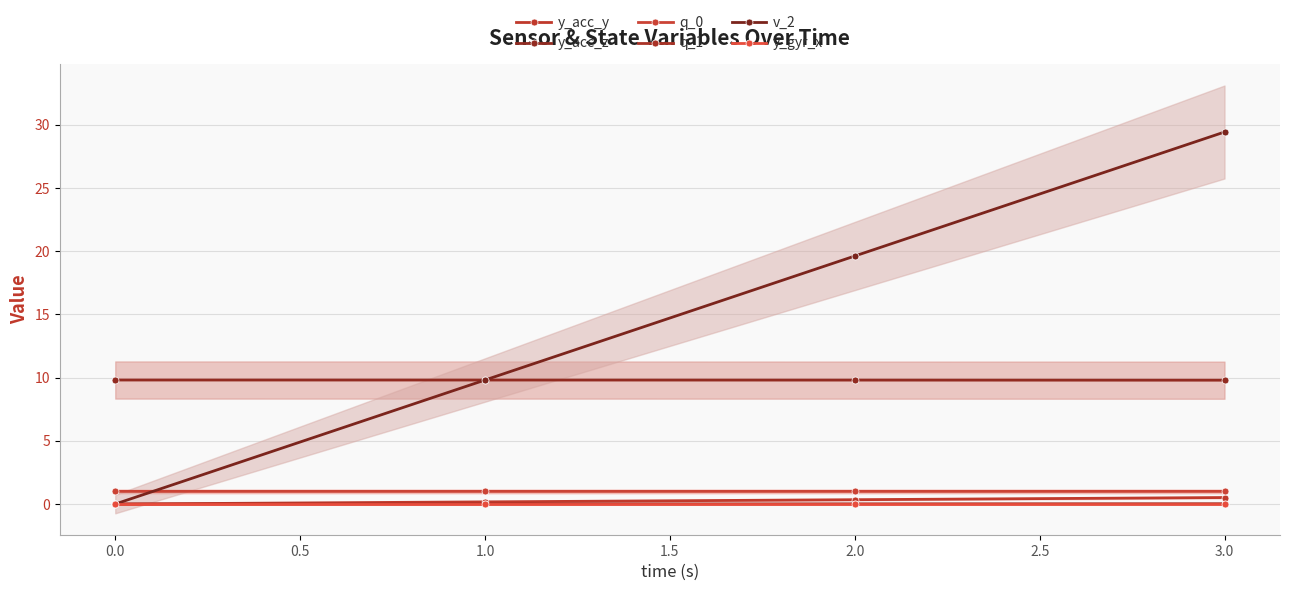

Between 1.0 and 3.0, which series saw the biggest shift?

v_2